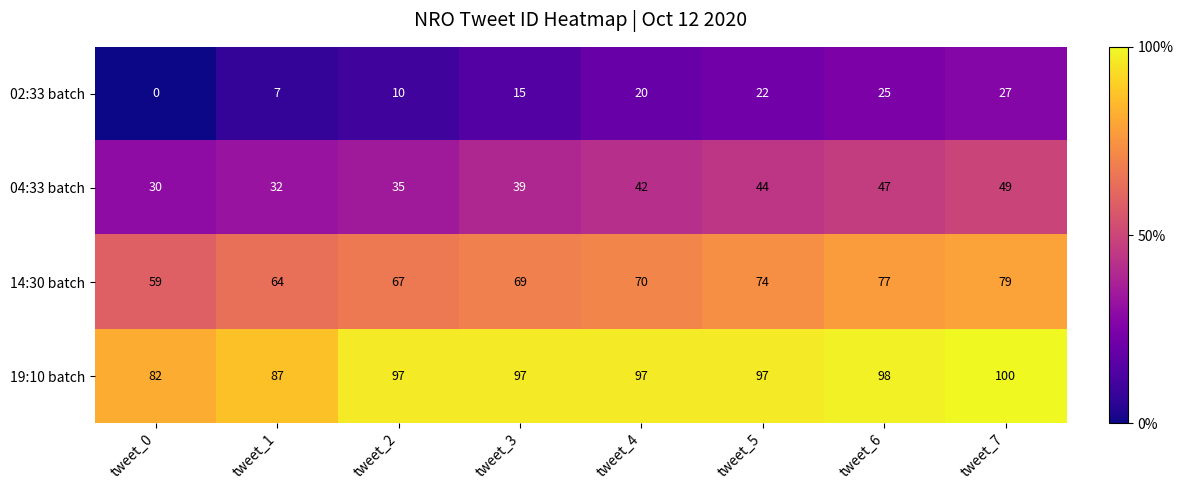

Is it true that 14:30 batch equals 22 at tweet_0?

False